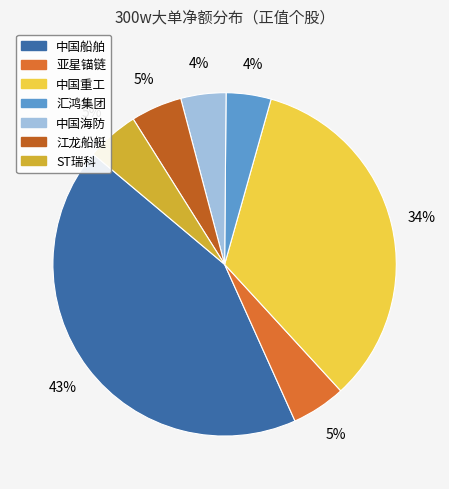

Count the number of slices in the pie.

7